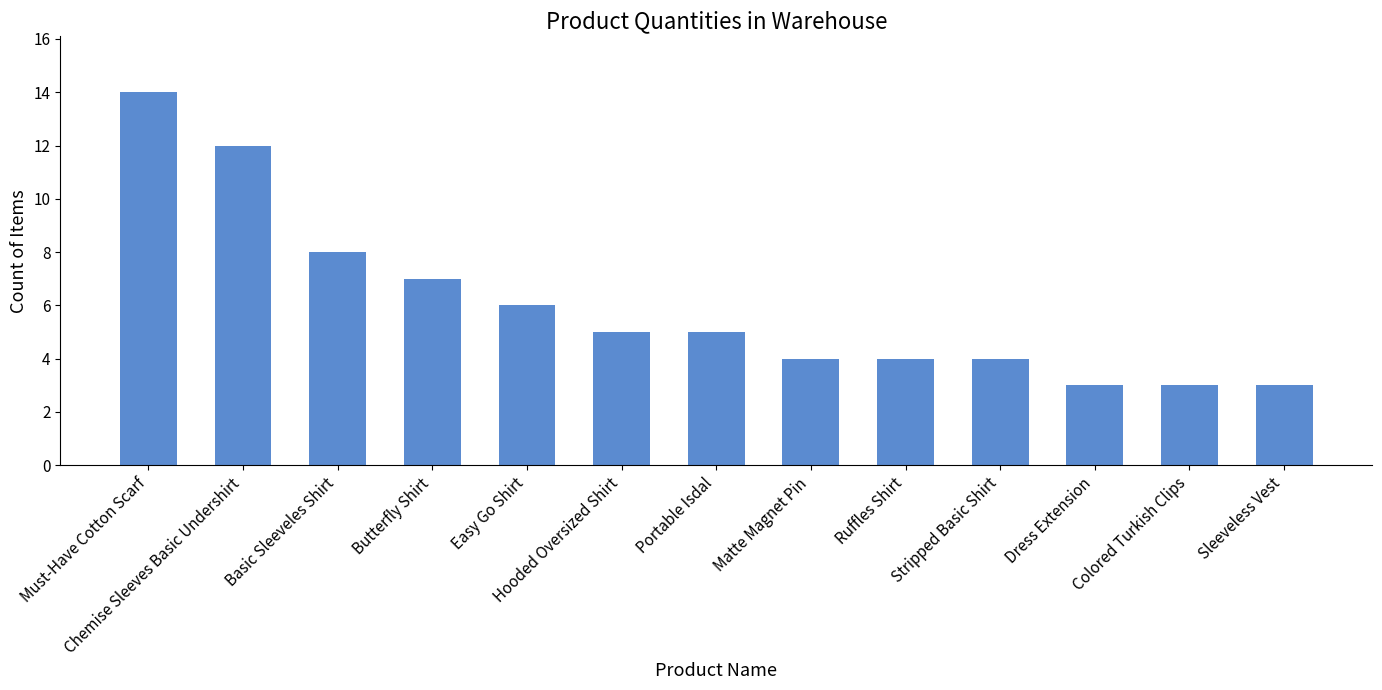

At which label is the value closest to 8?

Basic Sleeveles Shirt